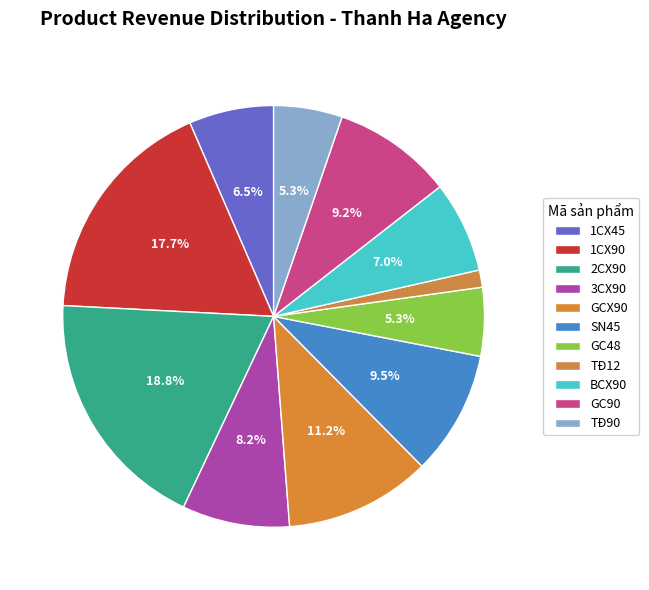

What percentage is the 2CX90 slice, to the nearest percent?

19%